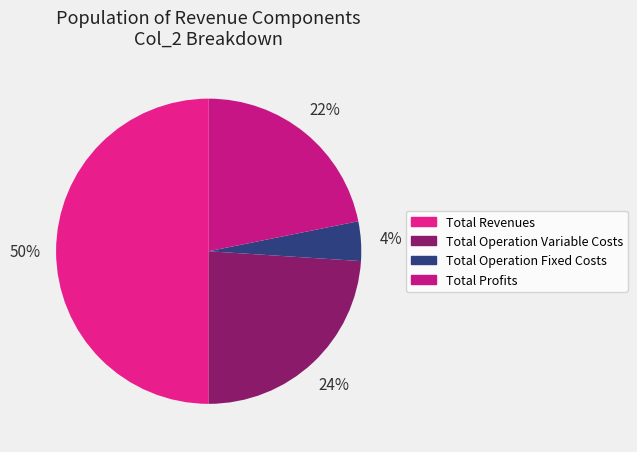

Which slice is the smallest?

Total Operation Fixed Costs